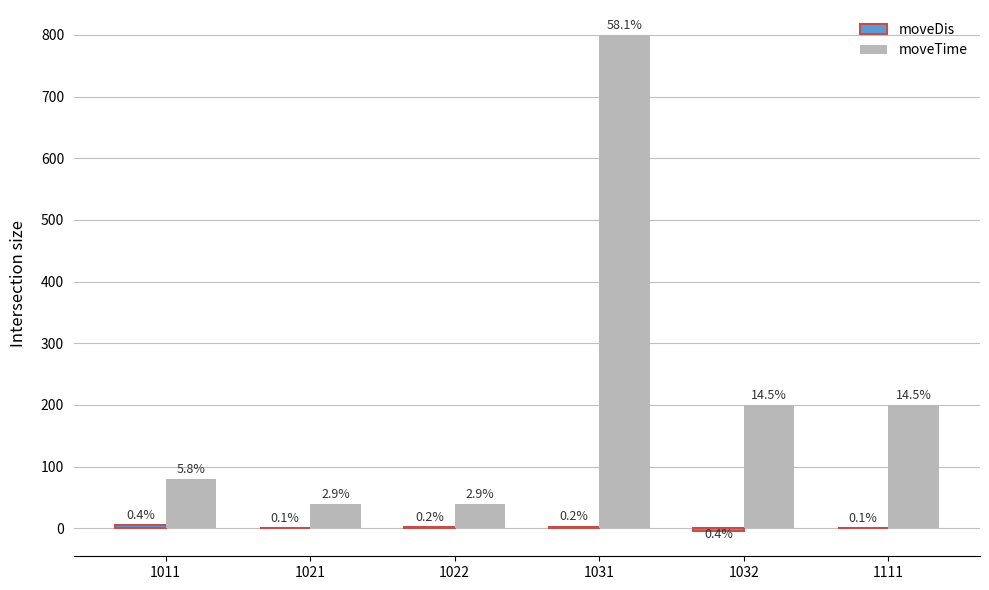

Which label corresponds to the largest value in the chart?

1031